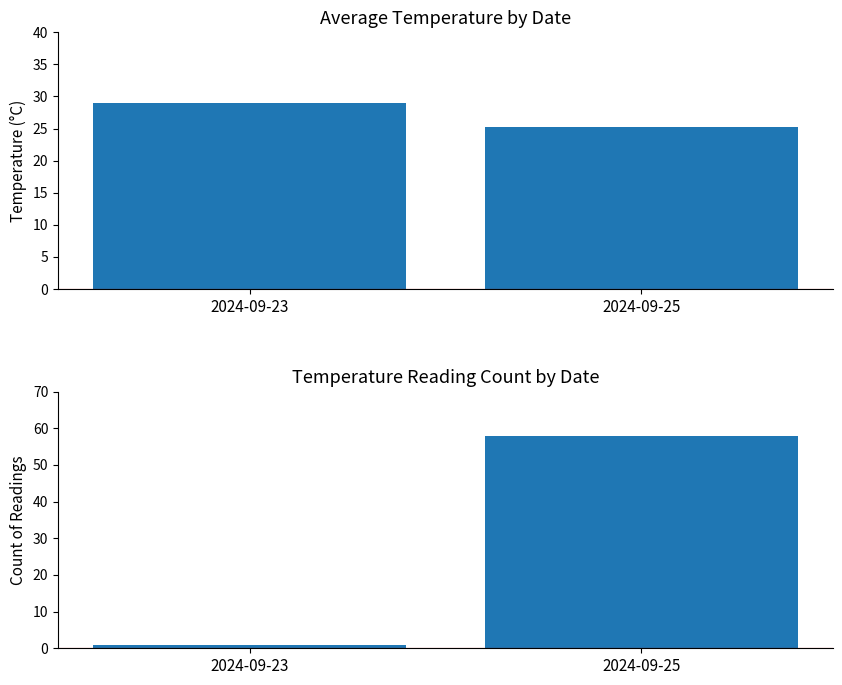

At 2024-09-23, list the series in order from largest to smallest.

Mean Temperature, Reading Count